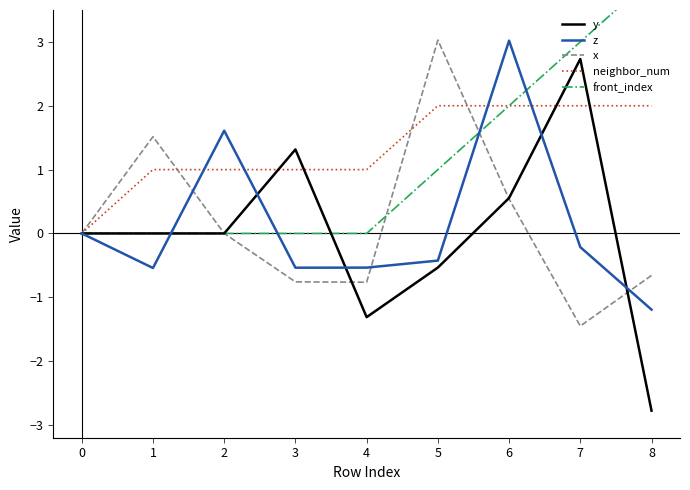

What is the difference between the second highest and second lowest values in the z series?

2.2